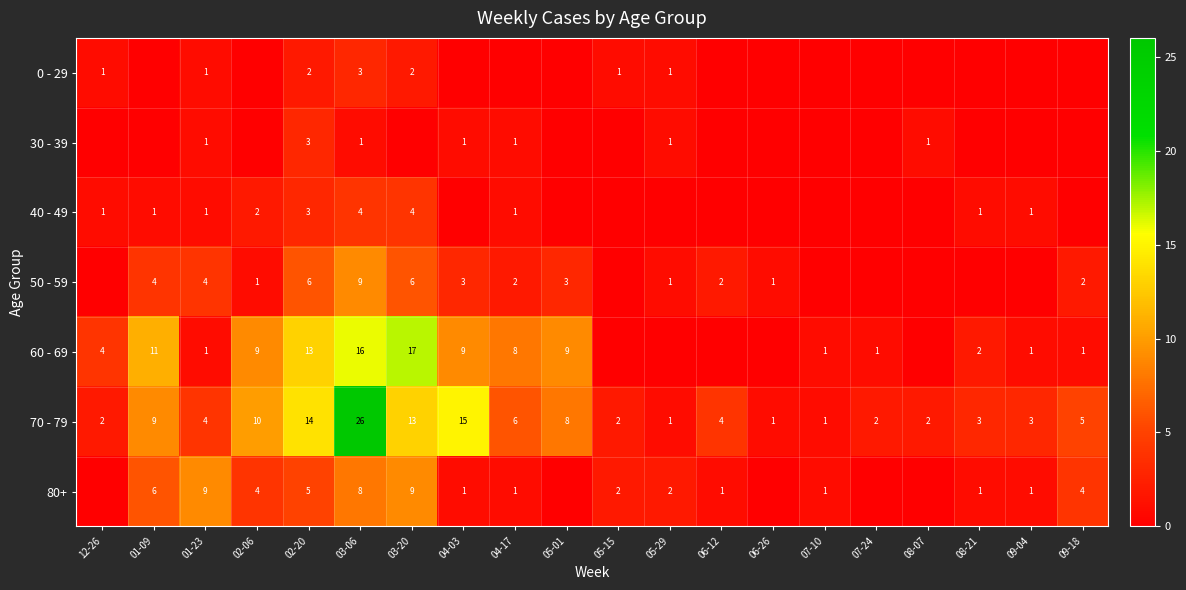

Between 09-18 and 06-12, which is larger?

09-18